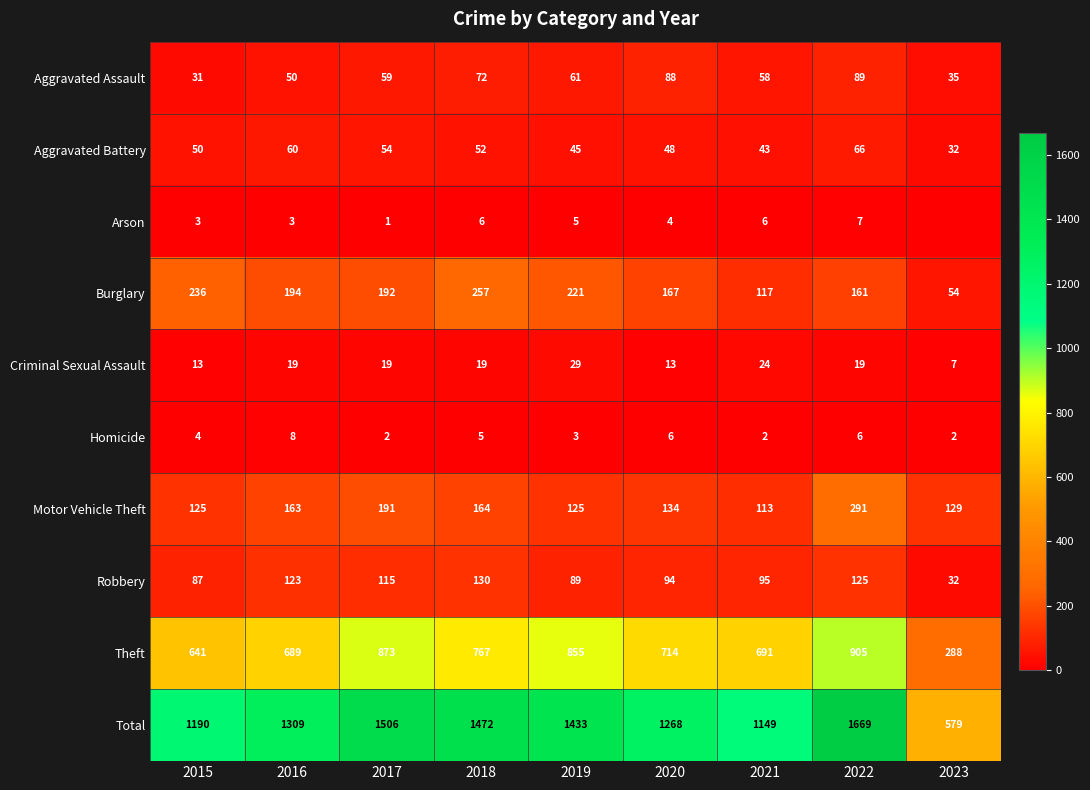

How many values in the Burglary series are below 192?

4